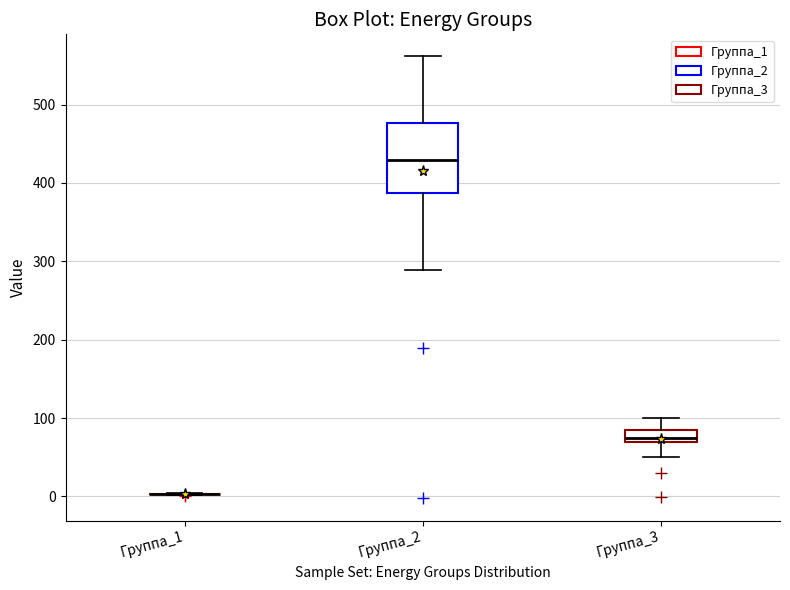

Where does the upper whisker of the box for Группа_3 end on the y-axis? The values are not printed on the chart, so give them approximately, as read against the axis.

100